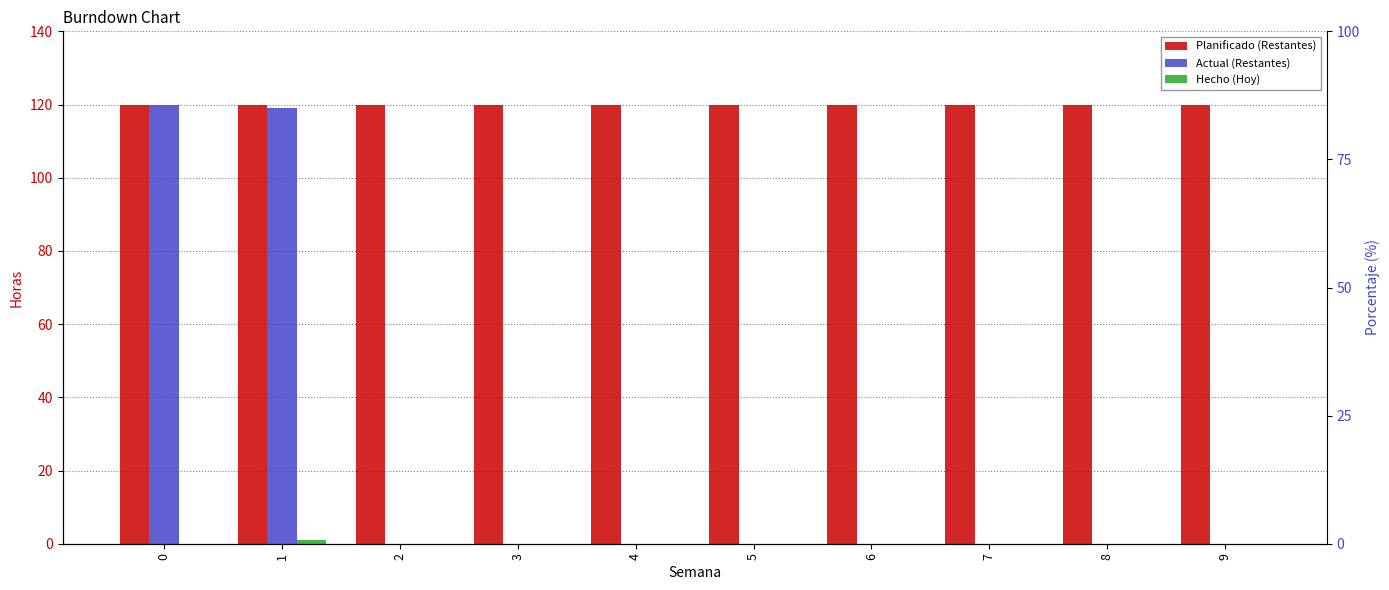

Is the value of Actual (Restantes) at 7 greater than the value of Hecho (Hoy) at 5?

No